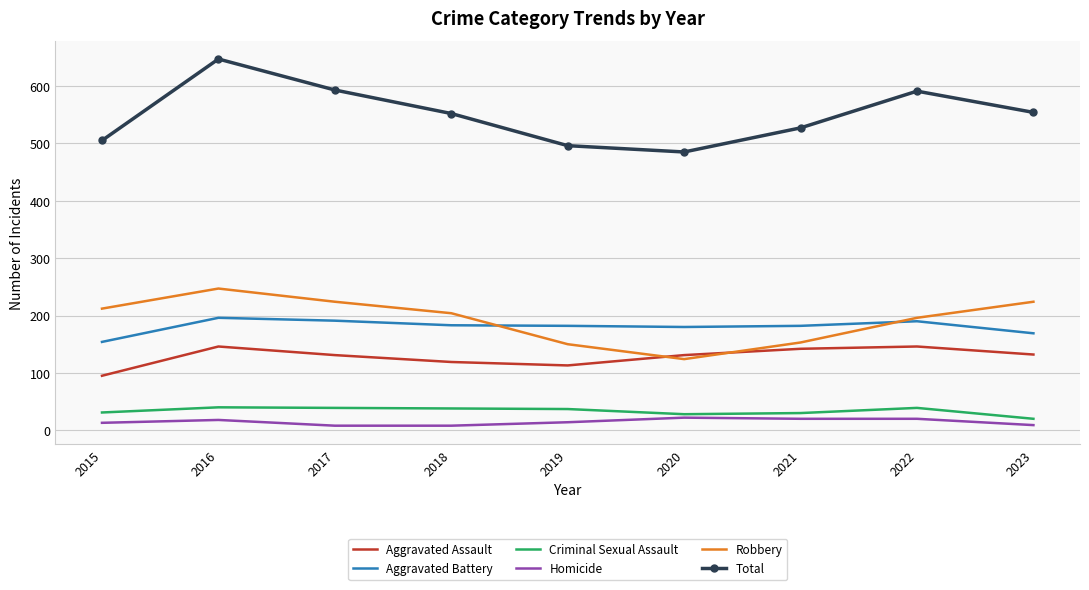

What is the difference between the Aggravated Battery values at 2017 and 2021?

9